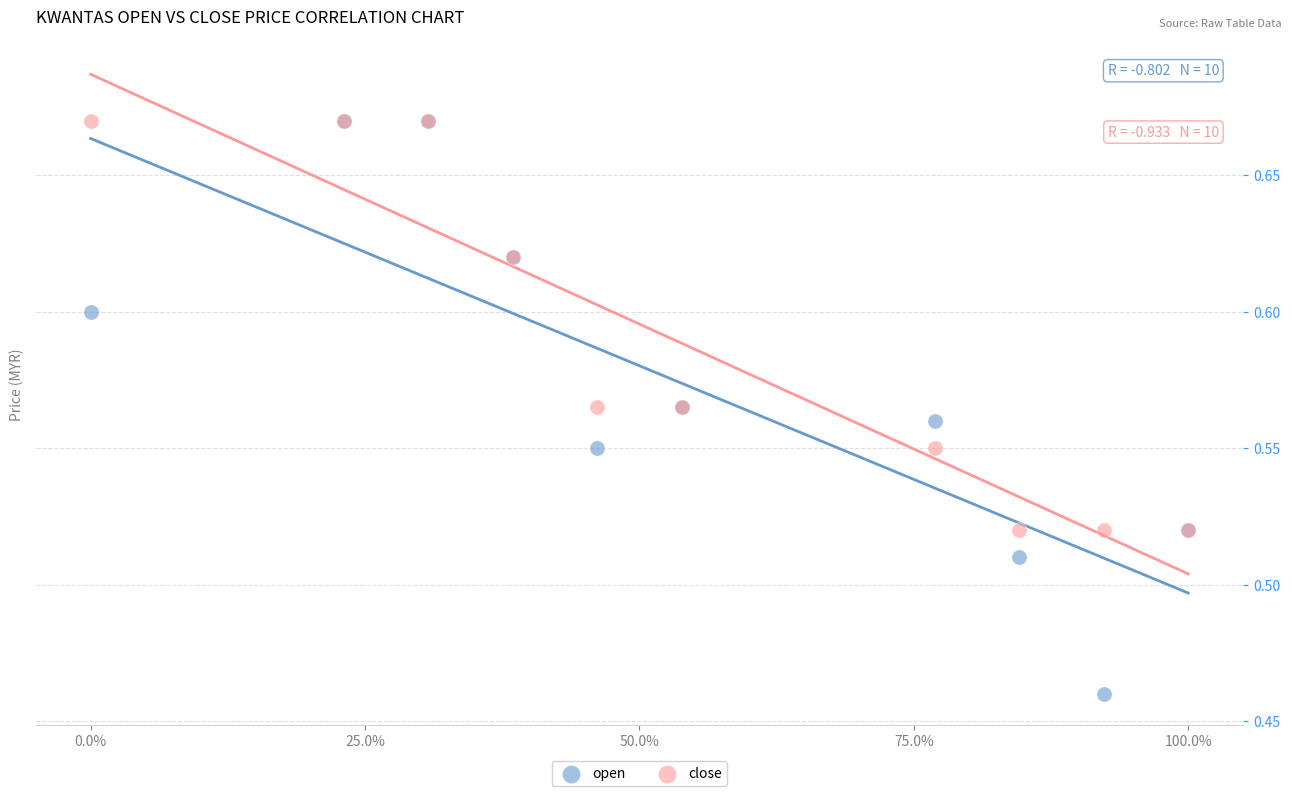

What are all the series names shown in the legend?

open, close